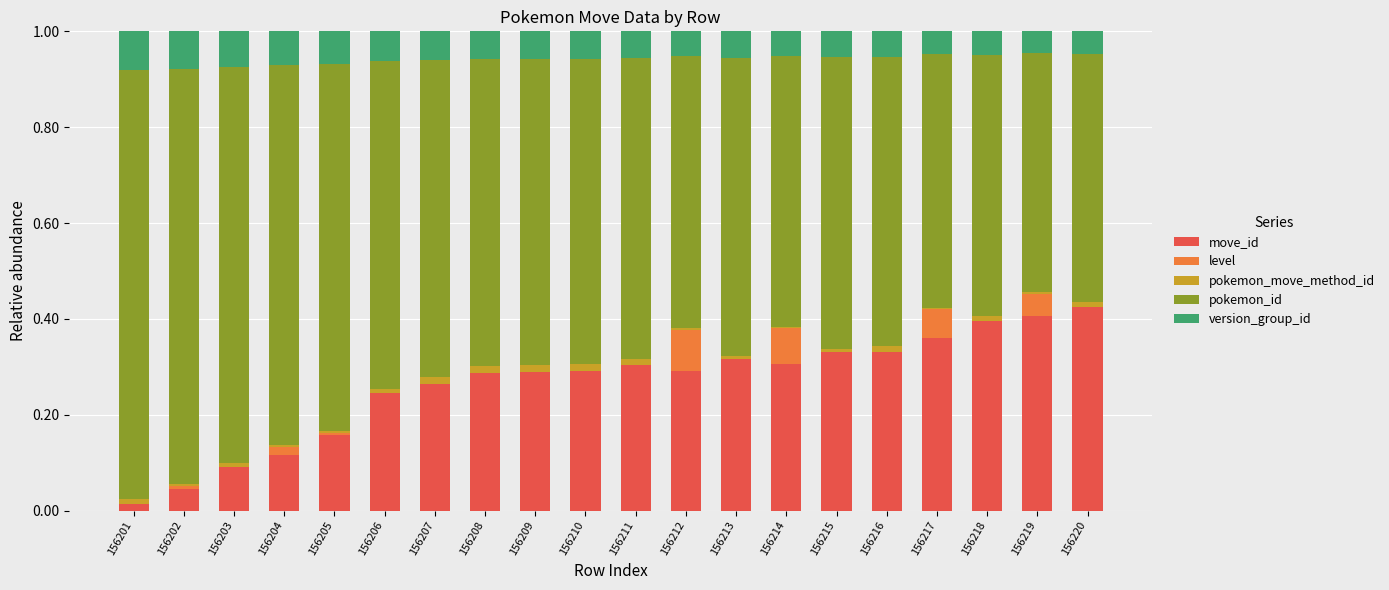

What are all the series names shown in the legend?

move_id, level, pokemon_move_method_id, pokemon_id, version_group_id